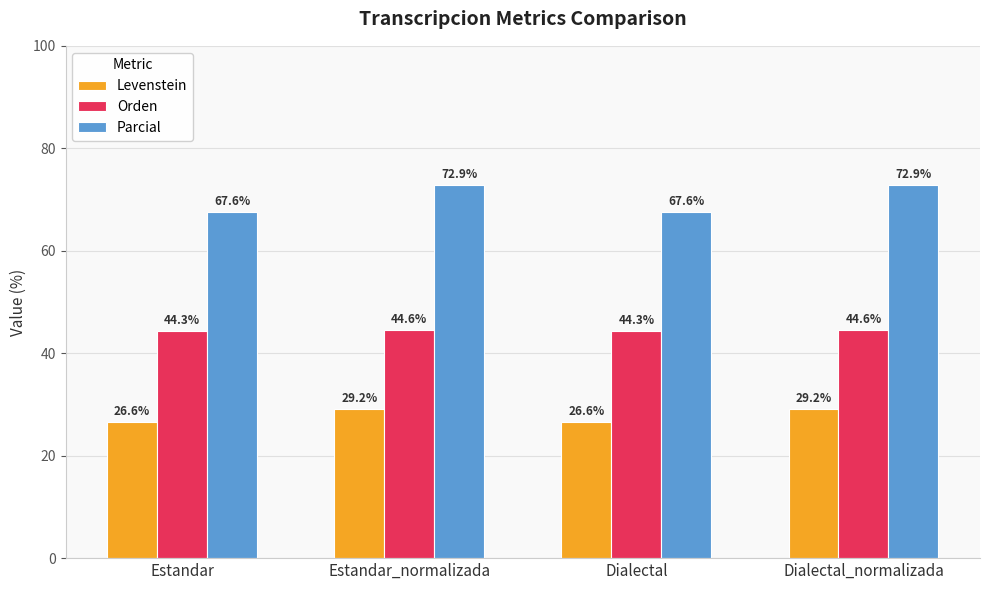

What is the average value of the Levenstein series?

27.9